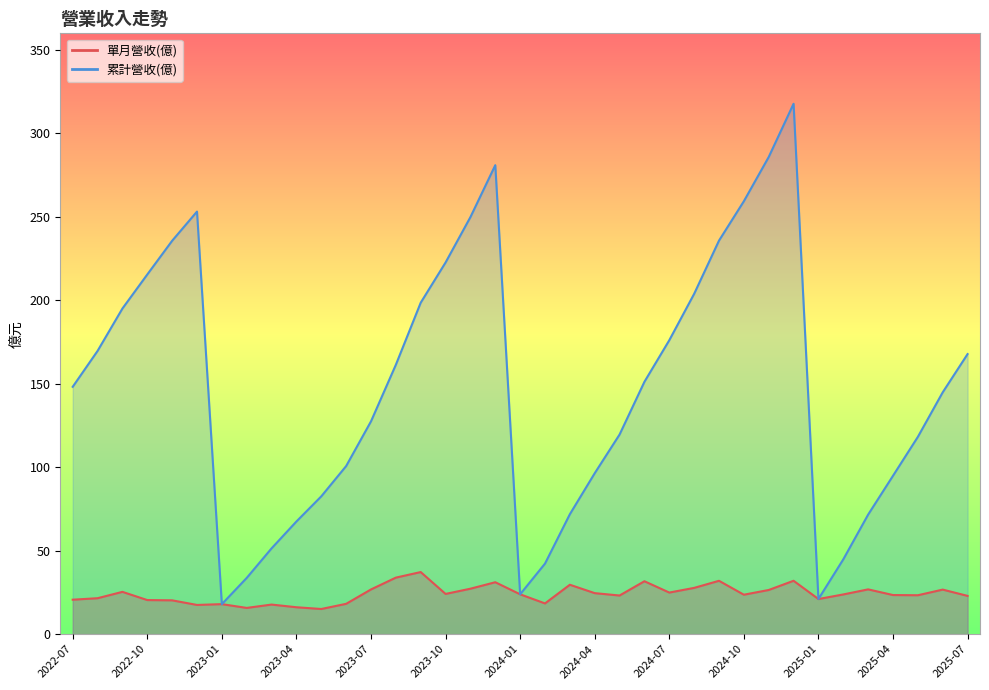

Is it true that 單月營收(億) equals 56.0 at 2024-09?

False